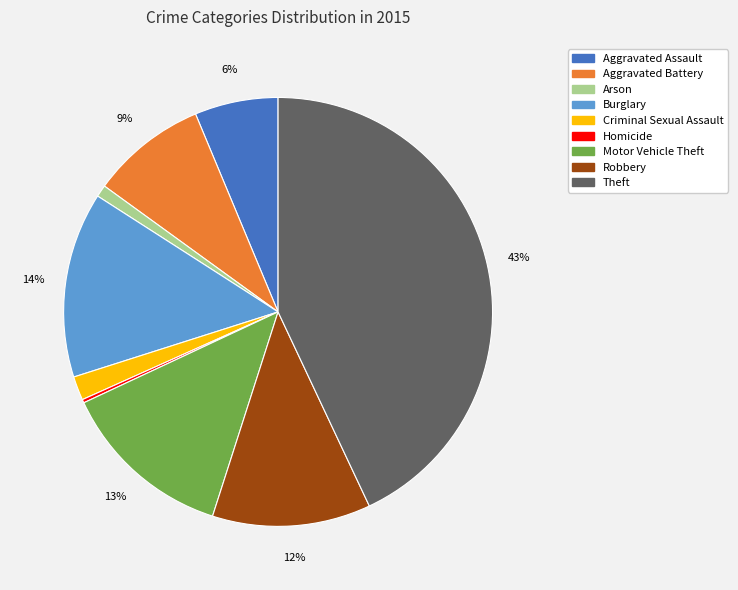

To the nearest percent, what portion does Arson represent?

1%